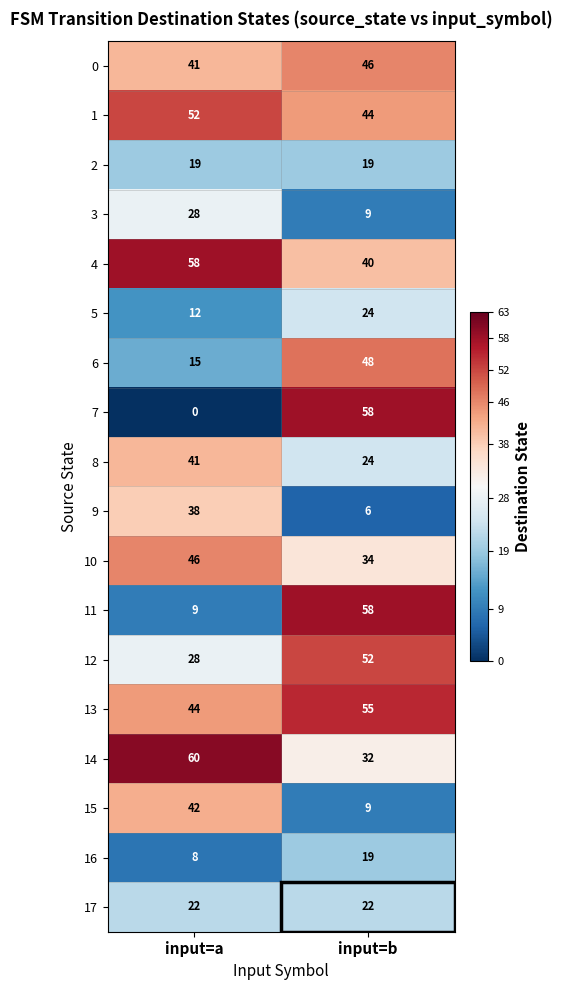

Which category has the lowest value across all series?

input=a